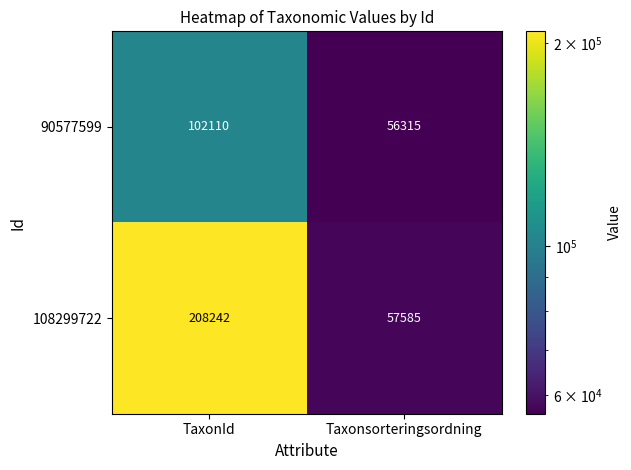

At which category does the chart reach its minimum across all series?

Taxonsorteringsordning